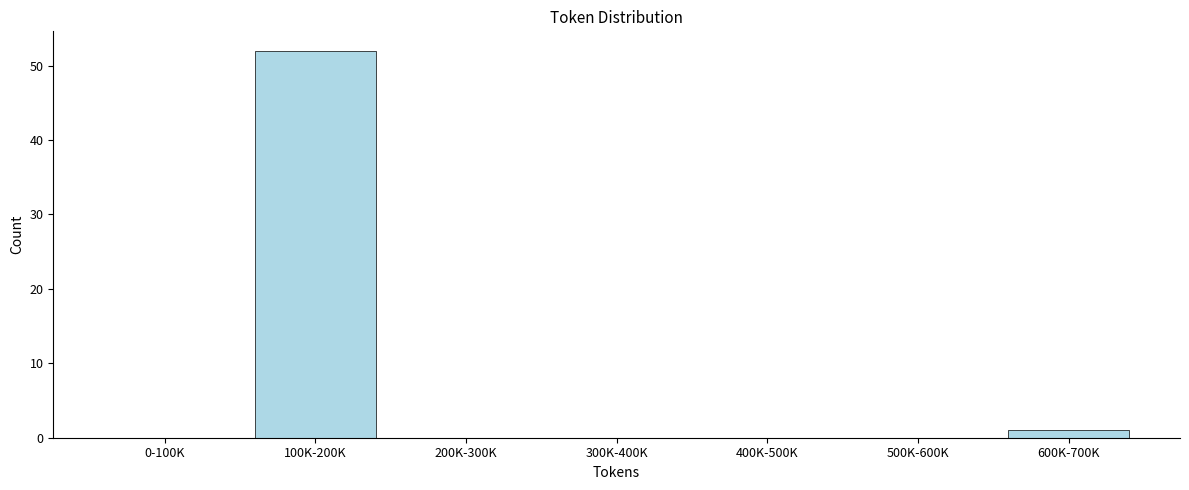

Reading left to right, extract all data points from this chart.

0-100K=0	100K-200K=52	200K-300K=0	300K-400K=0	400K-500K=0	500K-600K=0	600K-700K=1